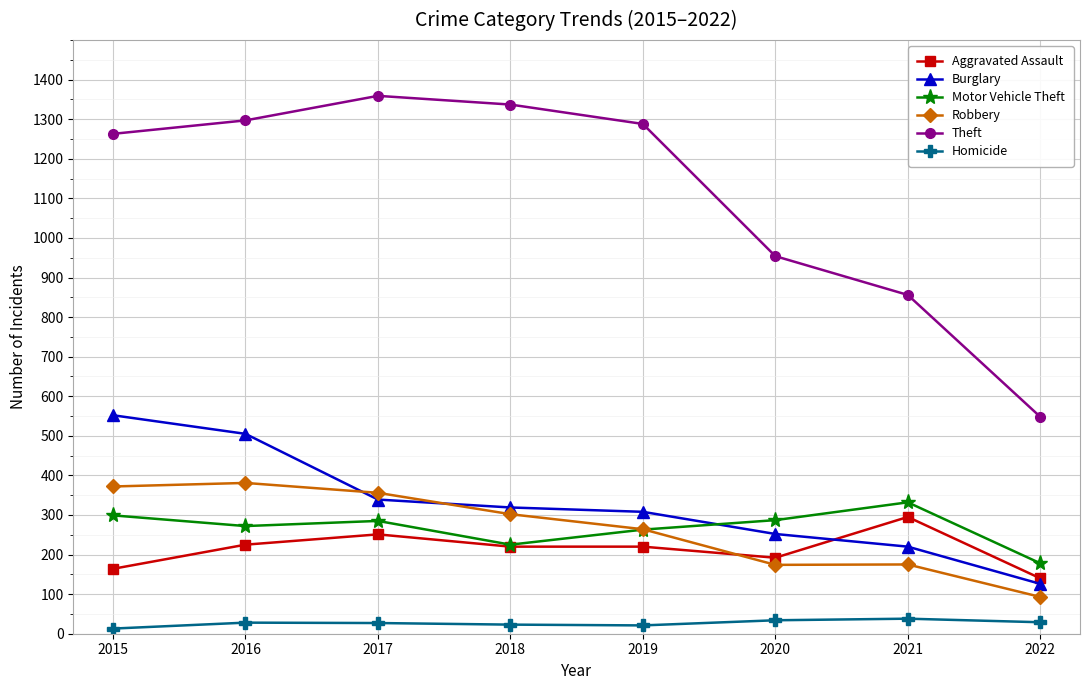

Which series has the largest range (max minus min)?

Theft